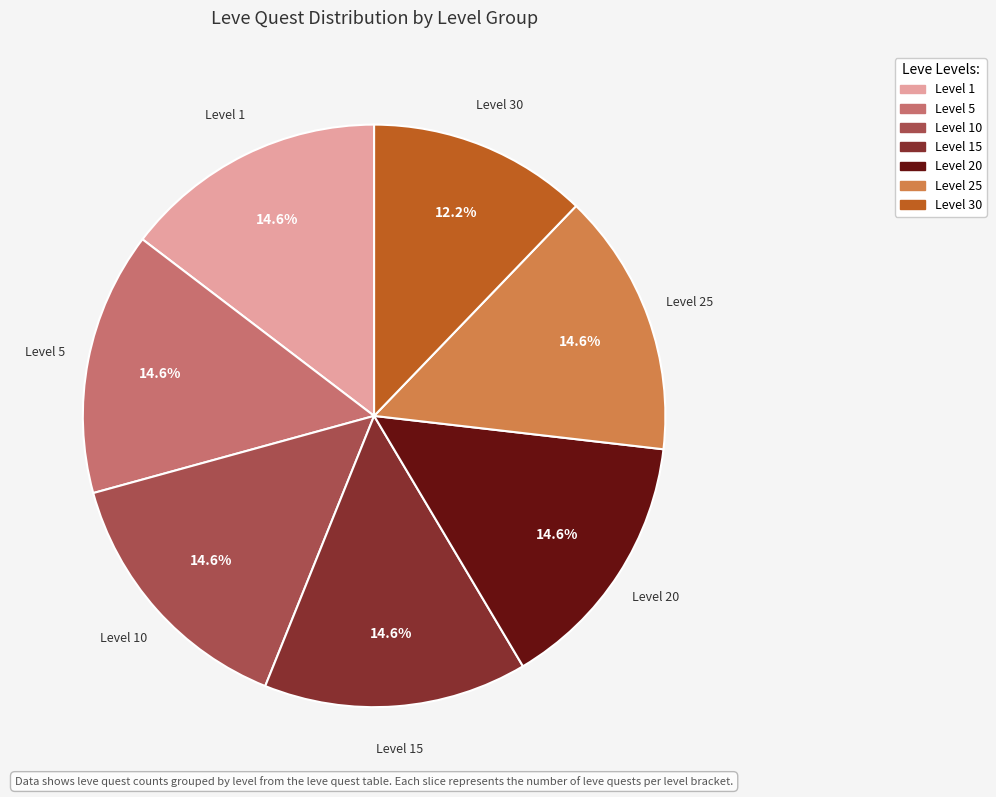

Is there a majority slice in this chart?

No